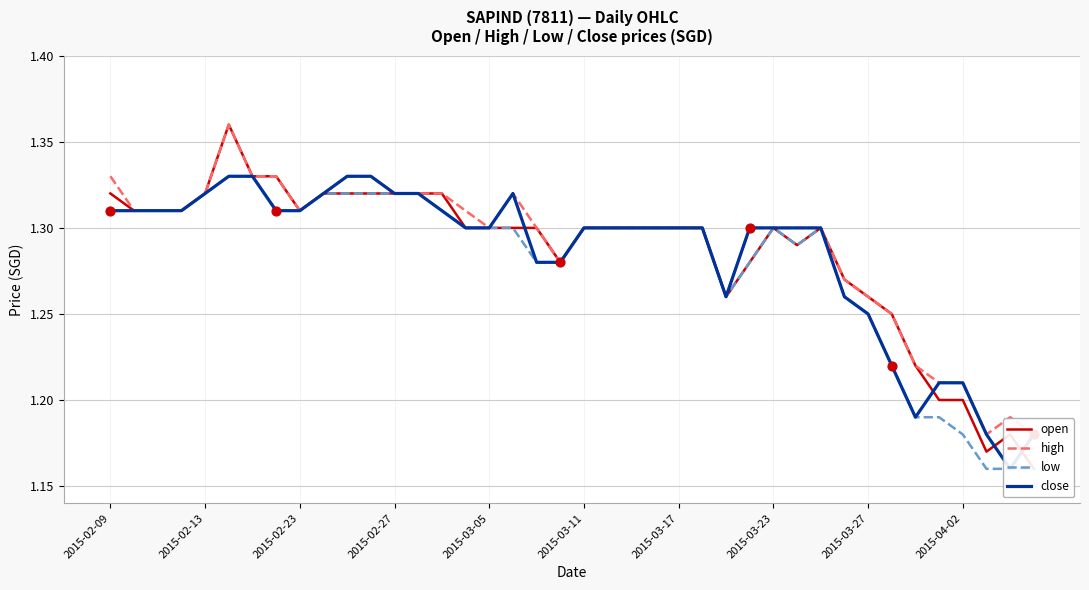

Which series contains the highest Y value?

open